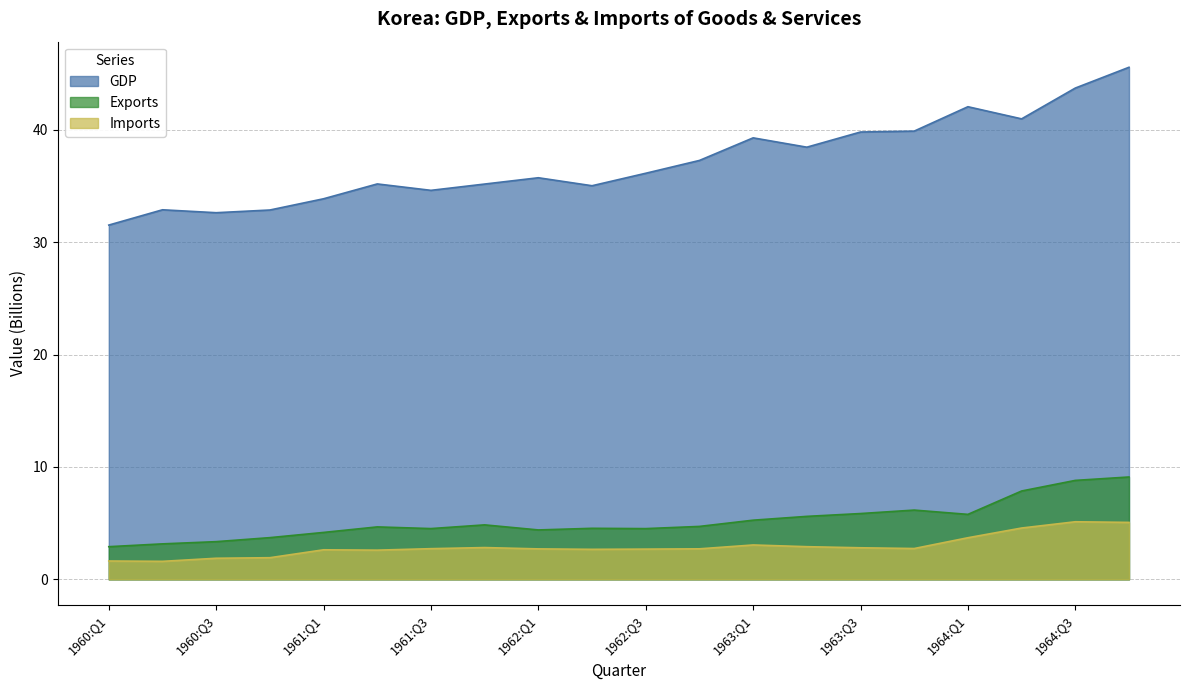

What is the approximate value of GDP at 1963:Q4?

39.9